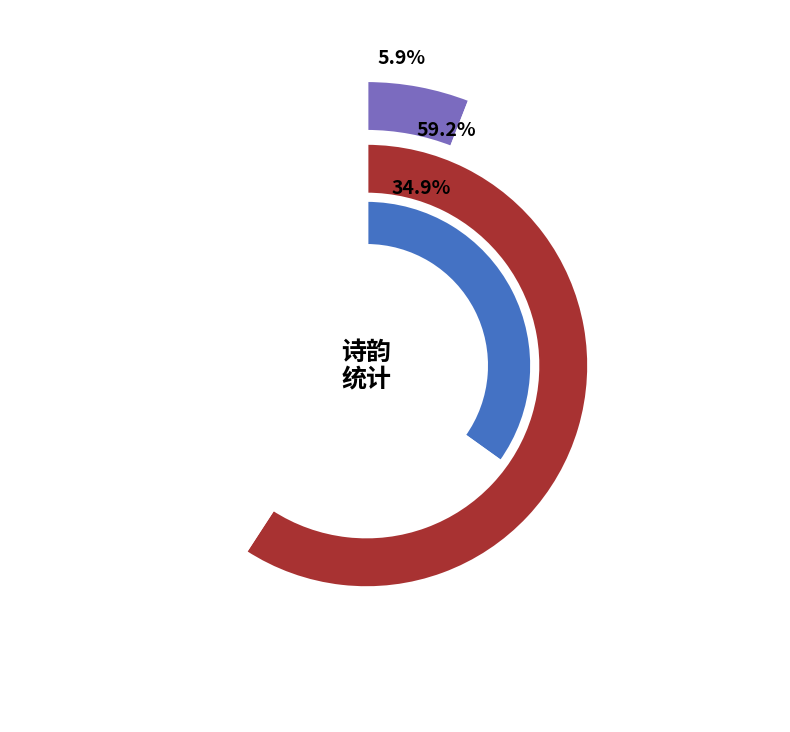

How much of the chart is everything except 述事用澹成韵?

65.1%